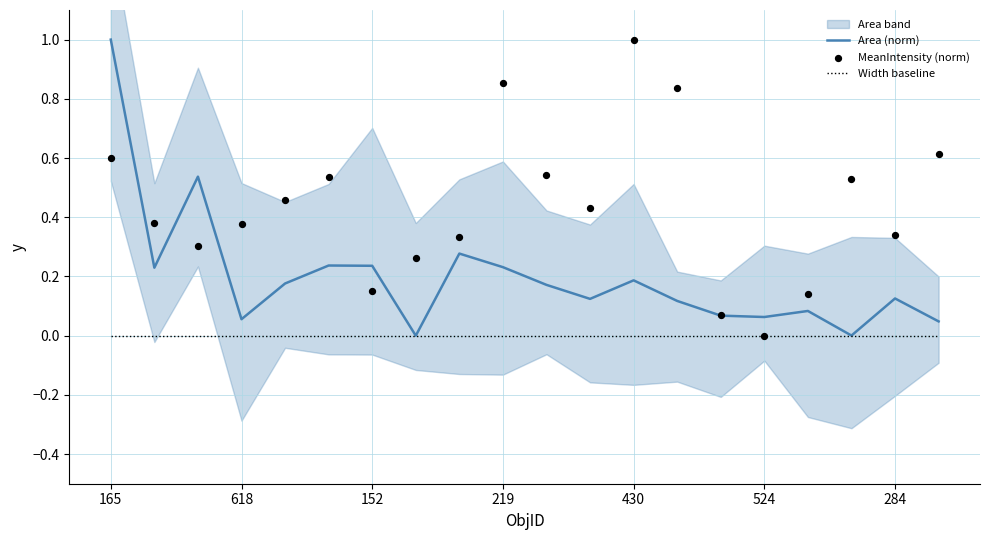

Is it true that Width baseline equals 0.0 at 618?

True